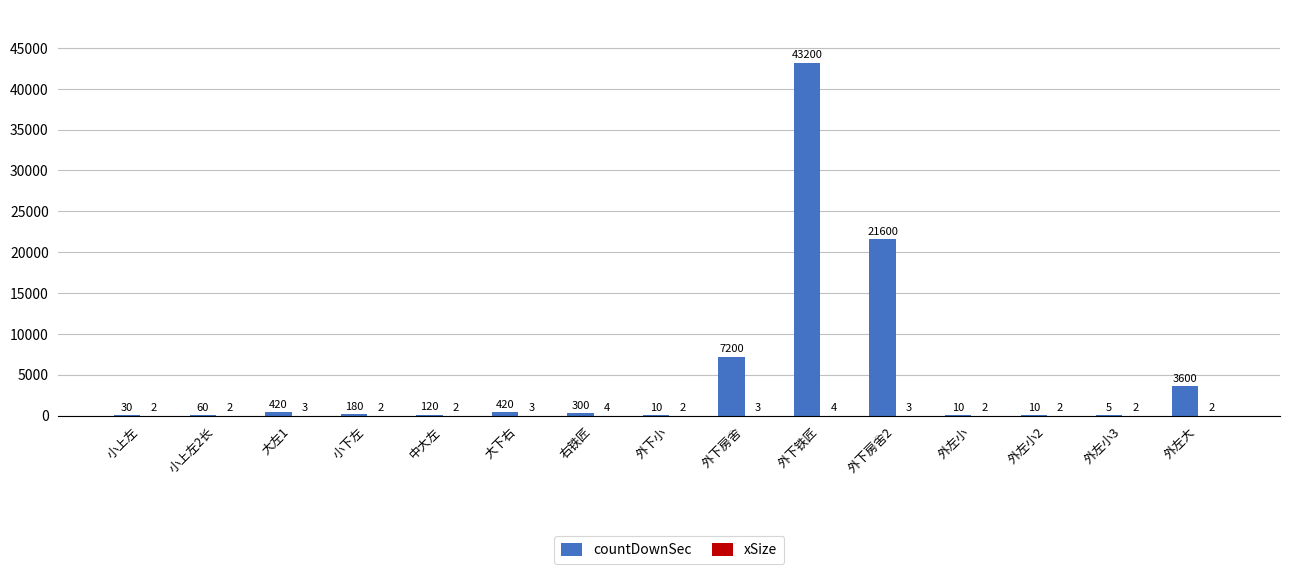

What is the maximum value for countDownSec?

43200